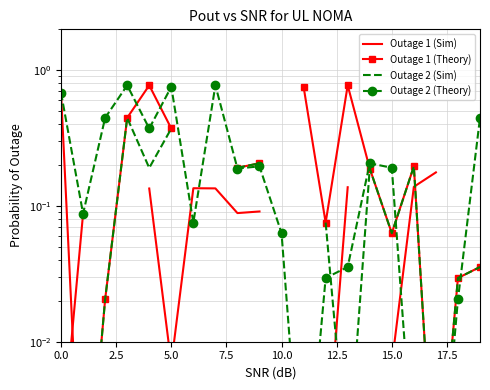

The value of Outage 1 (Theory) at 12 is 0.1. True or false?

True